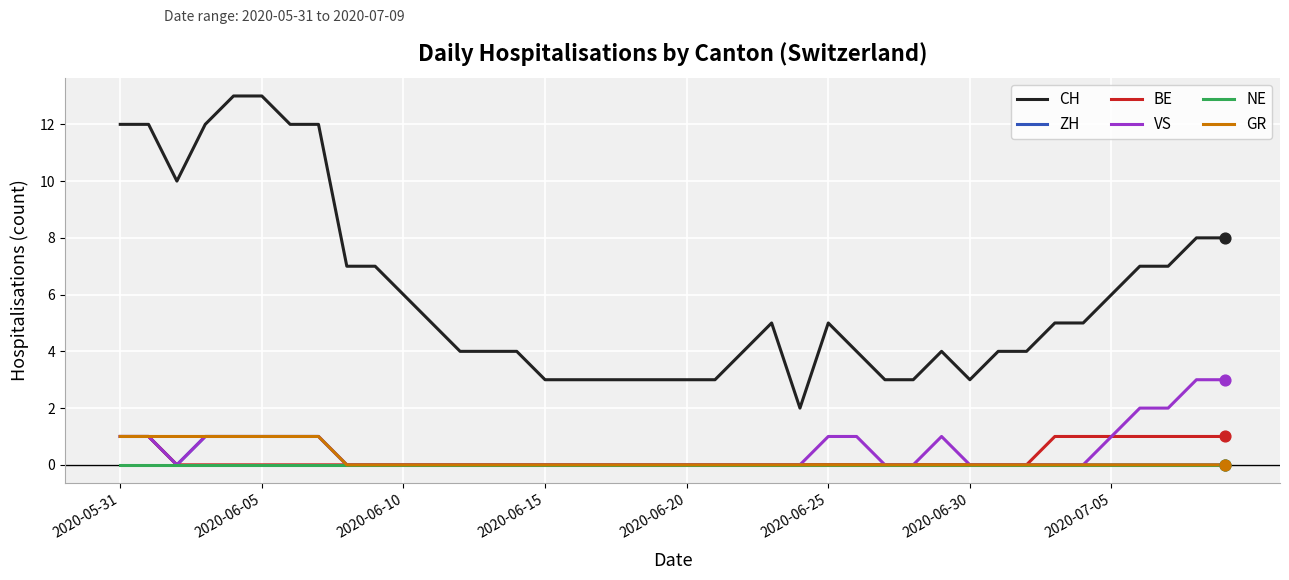

Which series has the largest total across all categories?

CH